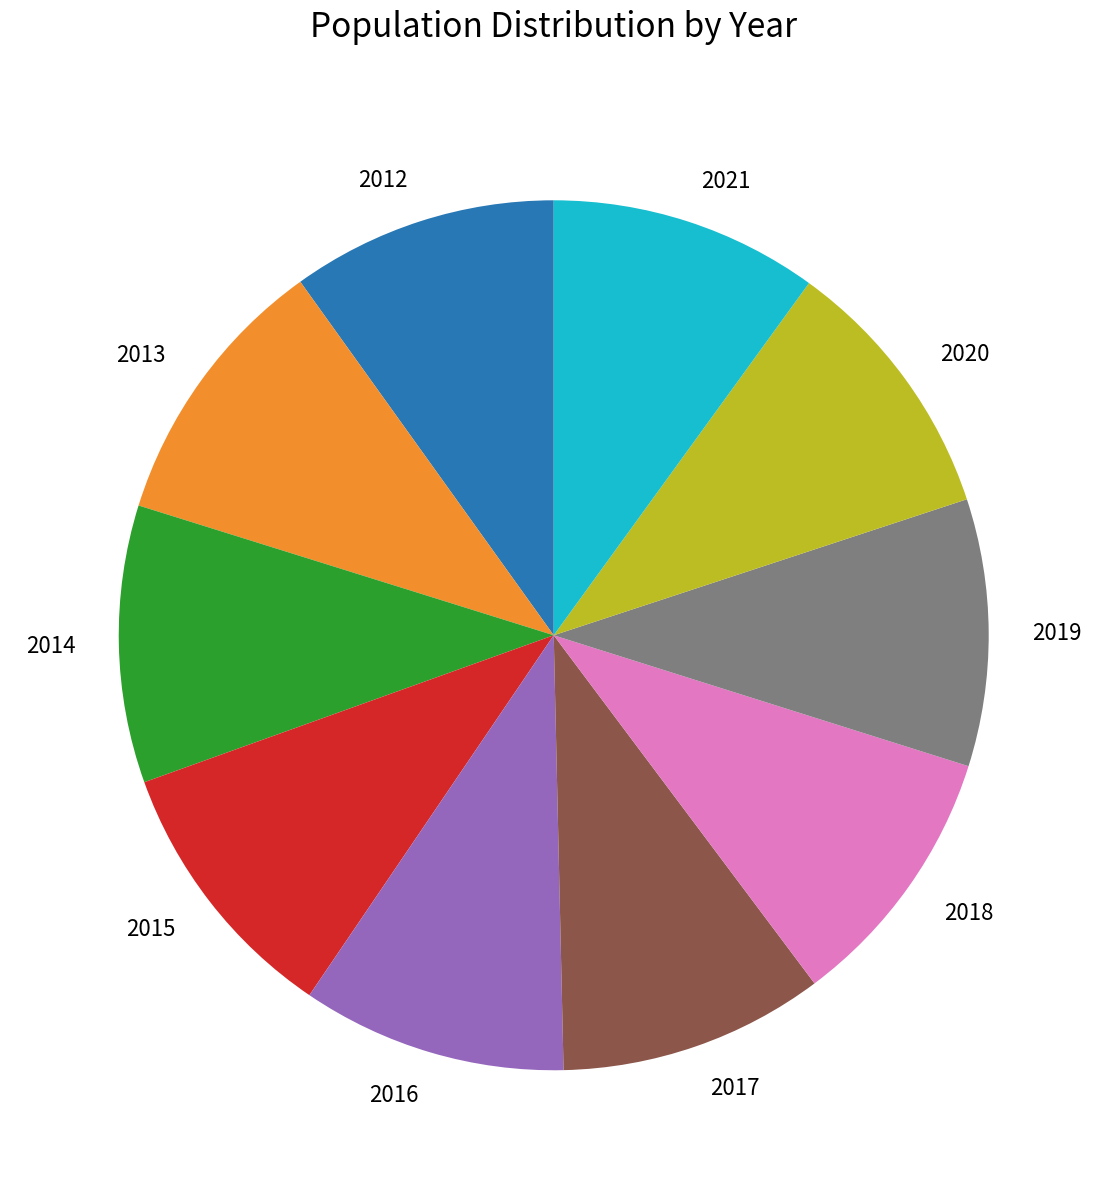

Combined, do 2017 and 2013 account for over 50%?

No